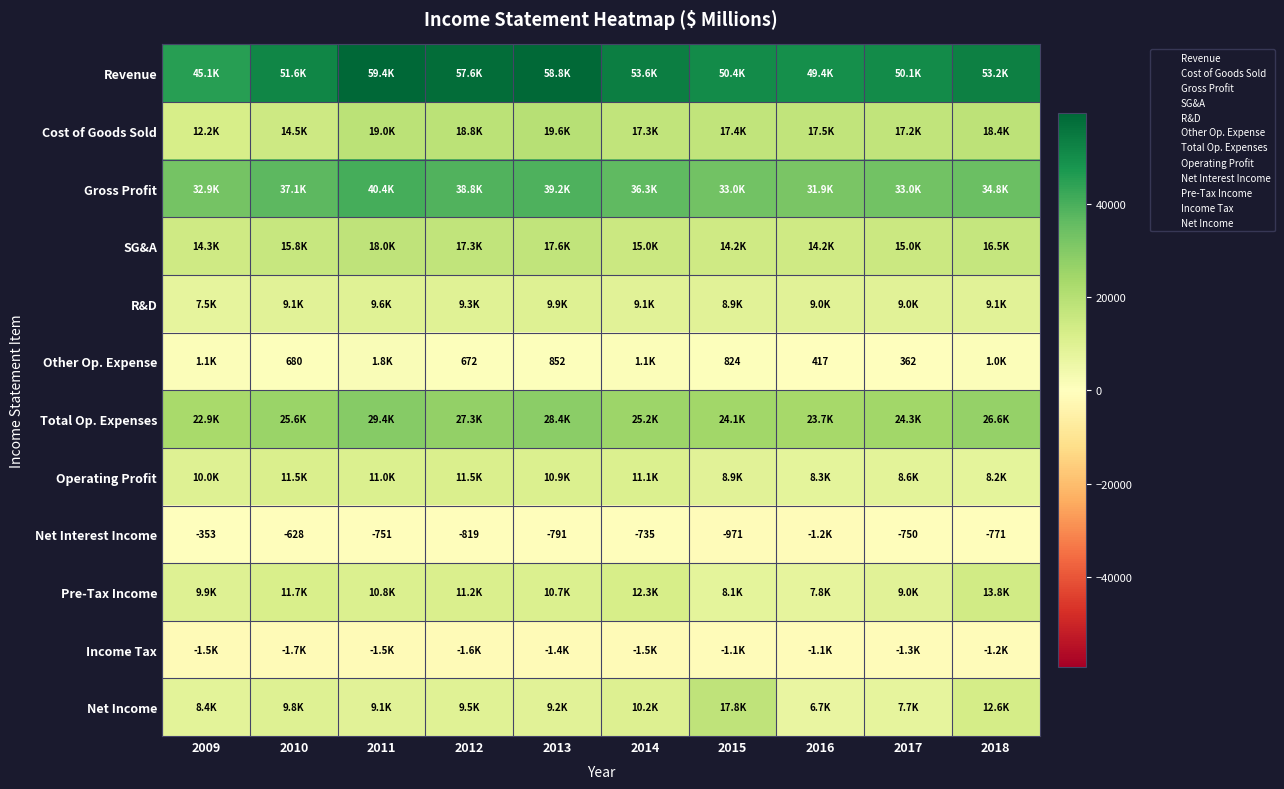

Rank the series by their maximum value, from highest to lowest.

Revenue, Gross Profit, Total Op. Expenses, Cost of Goods Sold, SG&A, Net Income, Pre-Tax Income, Operating Profit, R&D, Other Op. Expense, Net Interest Income, Income Tax